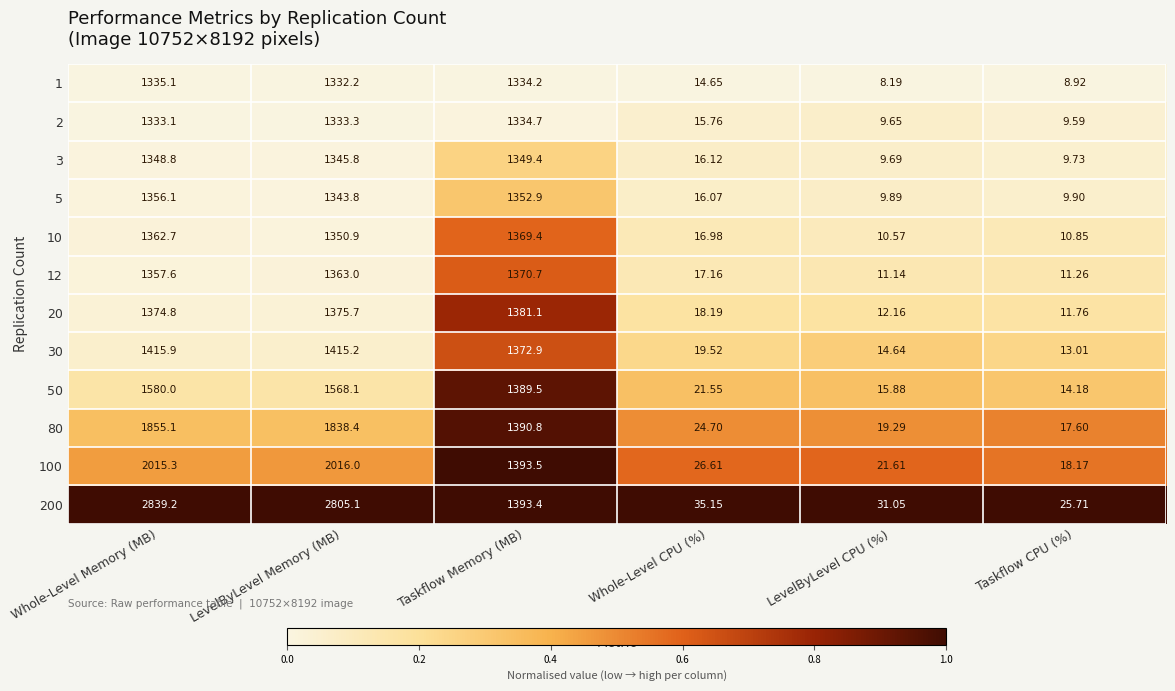

At which label is 3 closest to 679?

Whole-Level CPU (%)